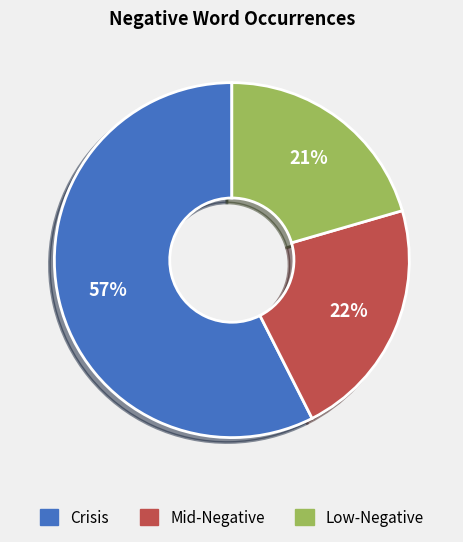

To the nearest percent, what is the average slice percentage?

33%